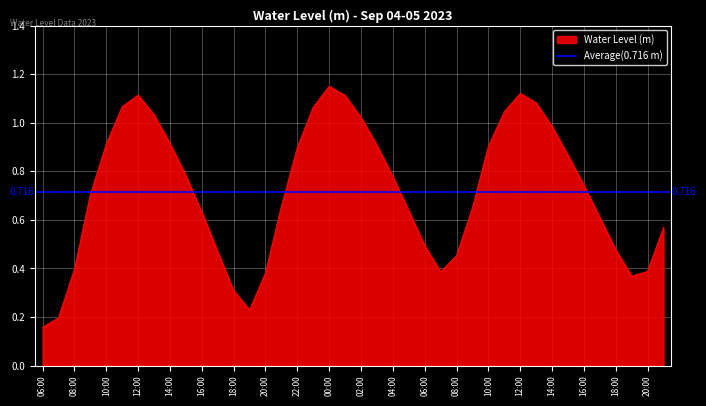

The chart shows a value of 0.7 at 11:00. True or false?

False